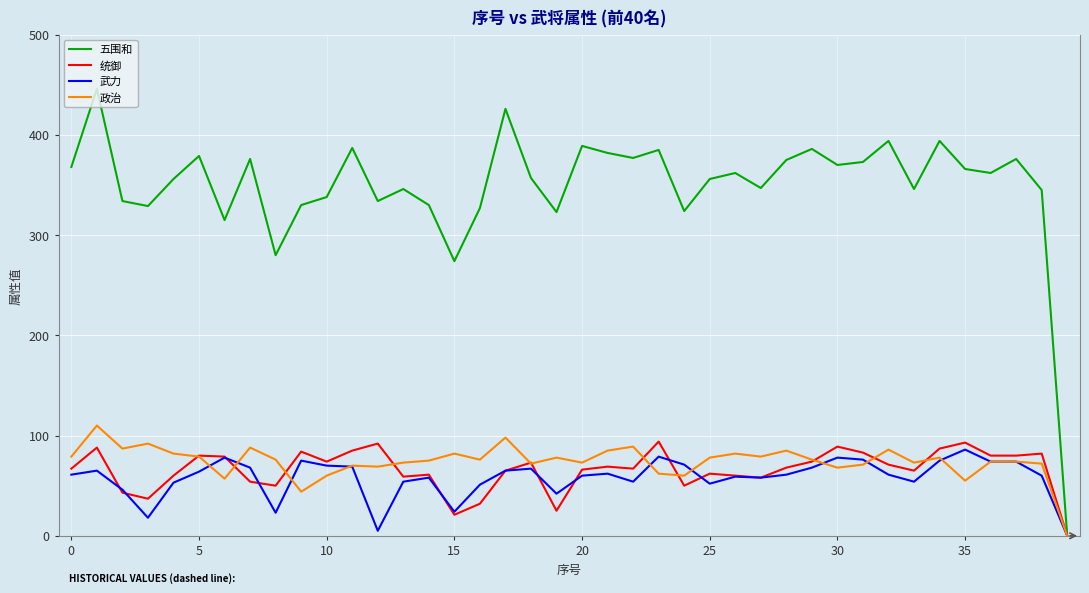

Which series has the largest total across all categories?

五围和